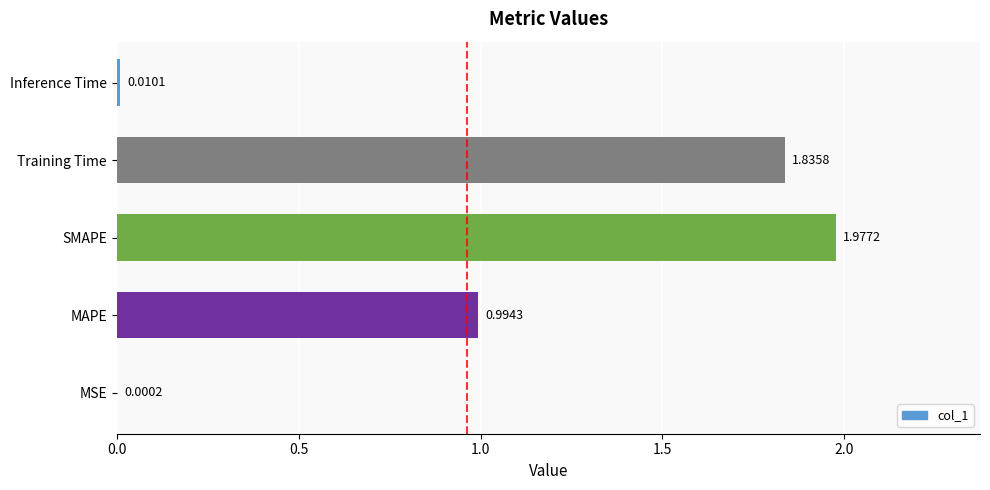

What is the sum of all values?

4.8